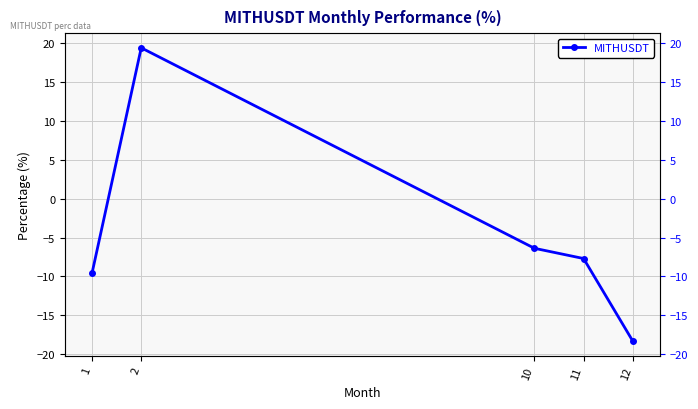

Is it true that the value at 1 is -9.6?

True